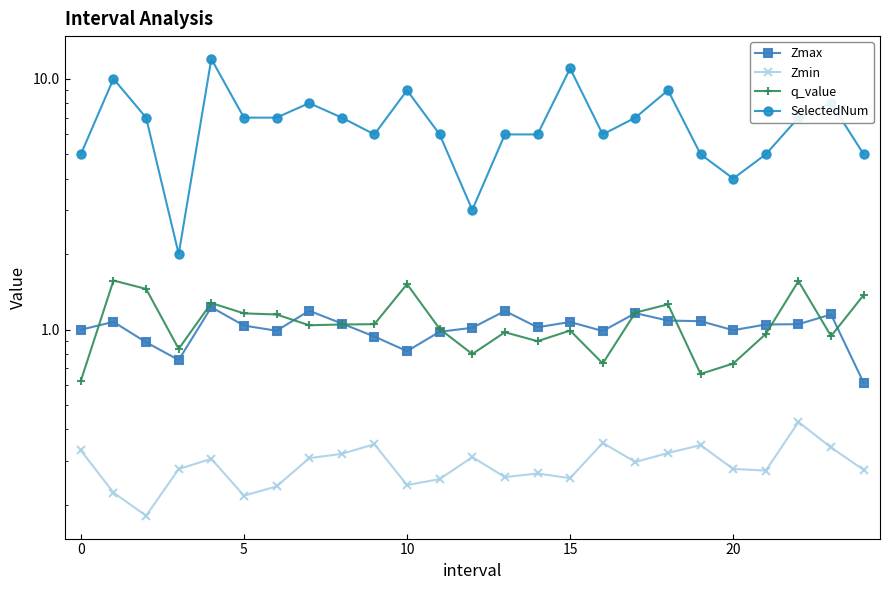

Is the value of Zmax at 25 greater than the value of Zmin at 24?

Yes